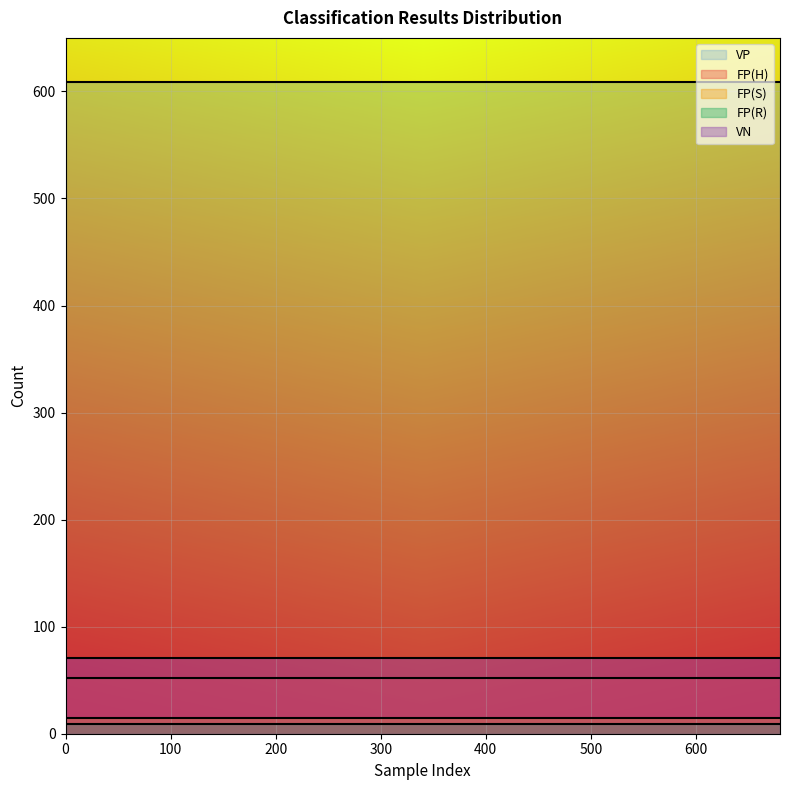

True or false: VN has a value of 48 at 120.

False